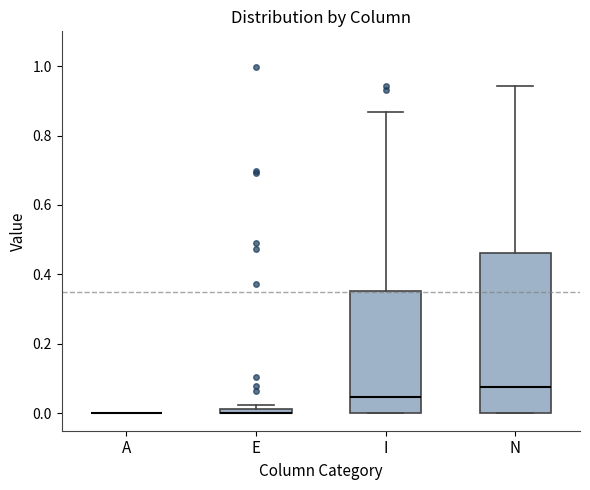

Comparing the boxes themselves (not the whiskers), which one is the tallest?

N